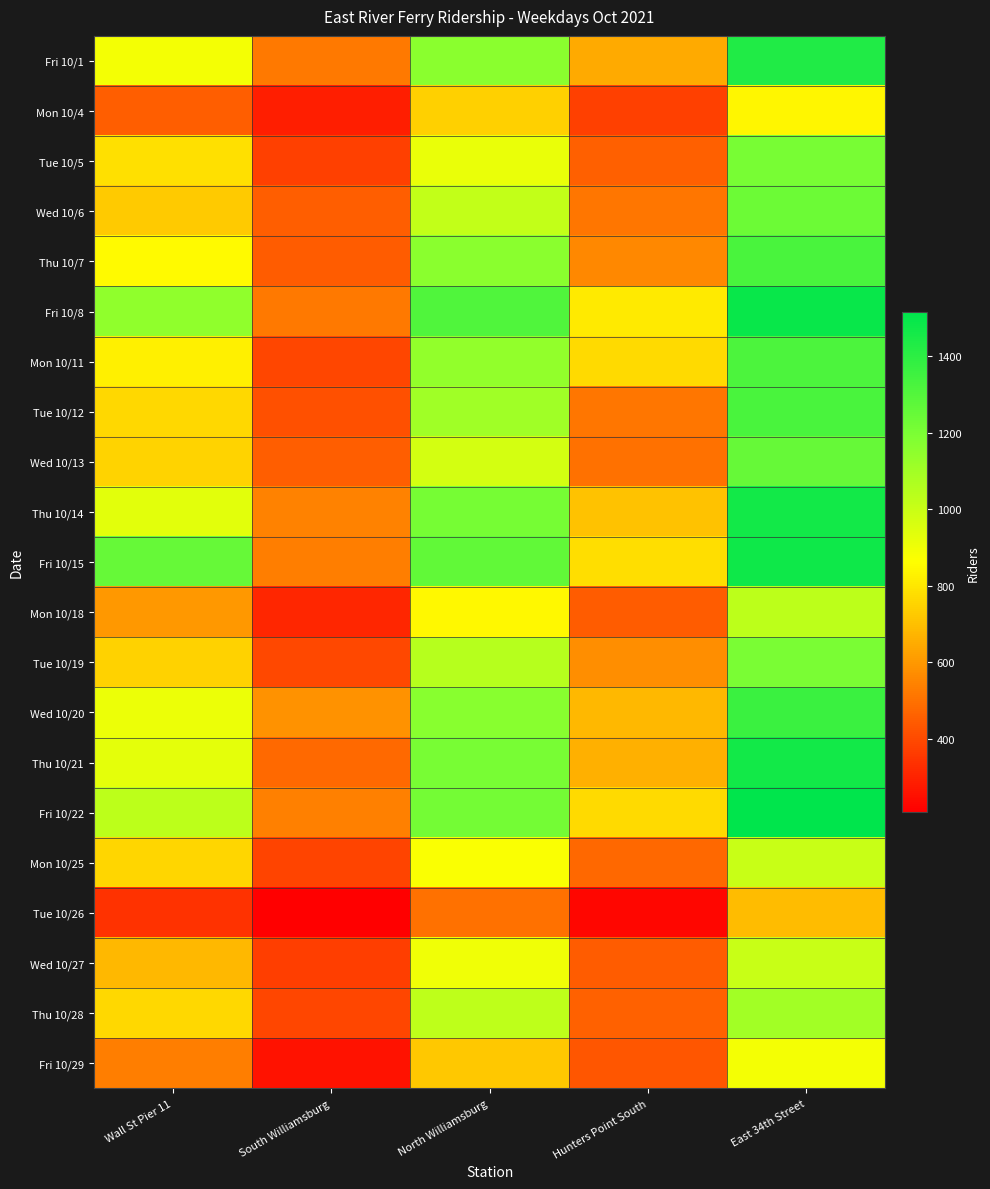

Rank the series by their maximum value, from lowest to highest.

Tue 10/26, Mon 10/4, Fri 10/29, Mon 10/25, Wed 10/27, Mon 10/18, Thu 10/28, Tue 10/19, Tue 10/5, Wed 10/6, Wed 10/13, Mon 10/11, Thu 10/7, Tue 10/12, Wed 10/20, Fri 10/1, Thu 10/14, Thu 10/21, Fri 10/15, Fri 10/8, Fri 10/22